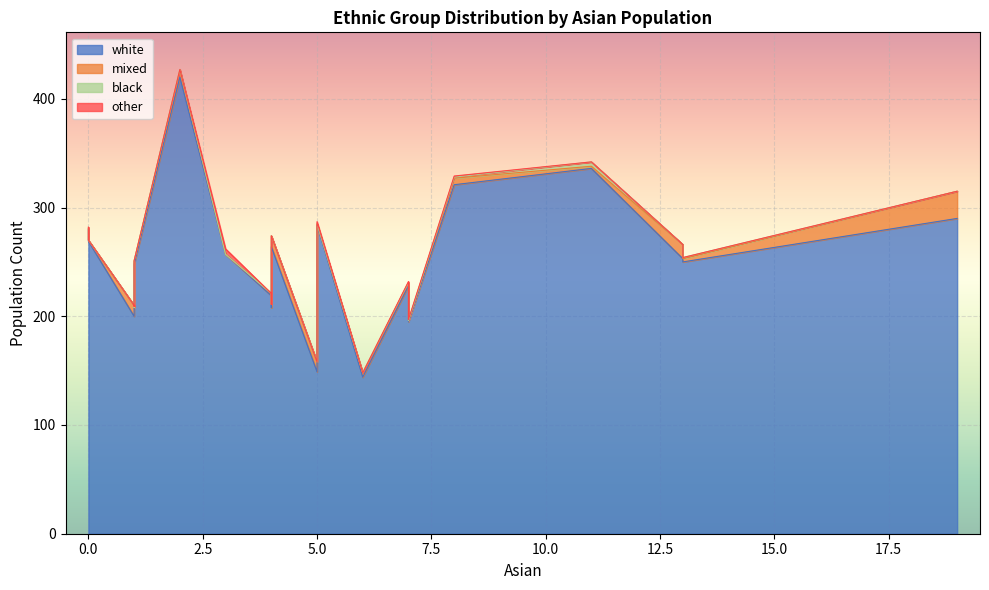

What is the spread (max minus min) of values at 7?

228